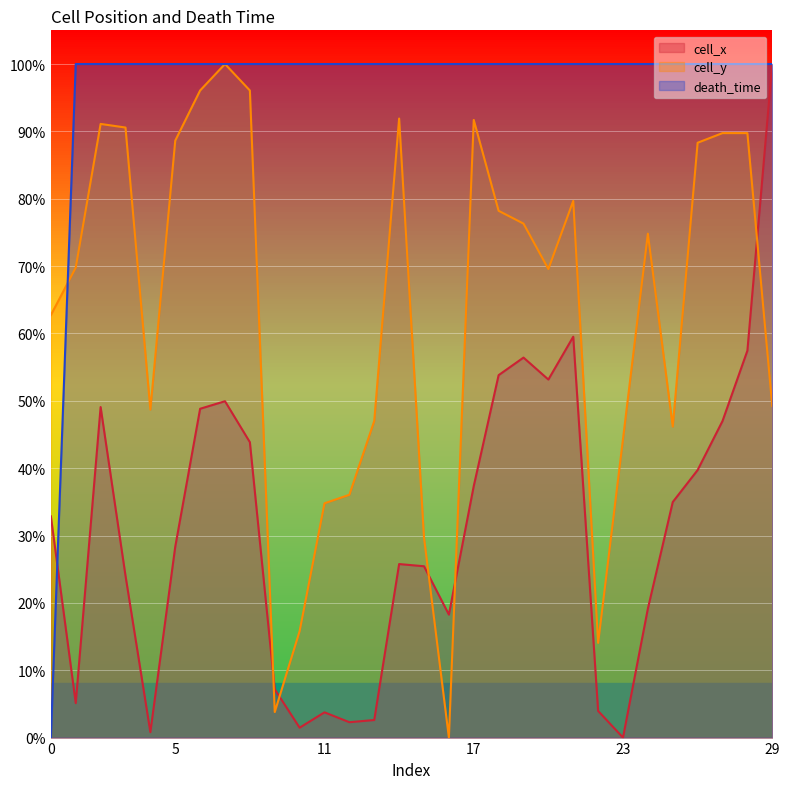

Reading right to left, extract all data points from this chart.

cell_x: 1.0	0.6	0.5	0.4	0.3	0.2	0.0	0.0	0.6	0.5	0.6	0.5	0.4	0.2	0.3	0.3	0.0	0.0	0.0	0.0	0.1	0.4	0.5	0.5	0.3	0.0	0.2	0.5	0.1	0.3
cell_y: 0.5	0.9	0.9	0.9	0.5	0.7	0.4	0.1	0.8	0.7	0.8	0.8	0.9	0.0	0.3	0.9	0.5	0.4	0.3	0.2	0.0	1.0	1.0	1.0	0.9	0.5	0.9	0.9	0.7	0.6
death_time: 1.0	1.0	1.0	1.0	1.0	1.0	1.0	1.0	1.0	1.0	1.0	1.0	1.0	1.0	1.0	1.0	1.0	1.0	1.0	1.0	1.0	1.0	1.0	1.0	1.0	1.0	1.0	1.0	1.0	0.0